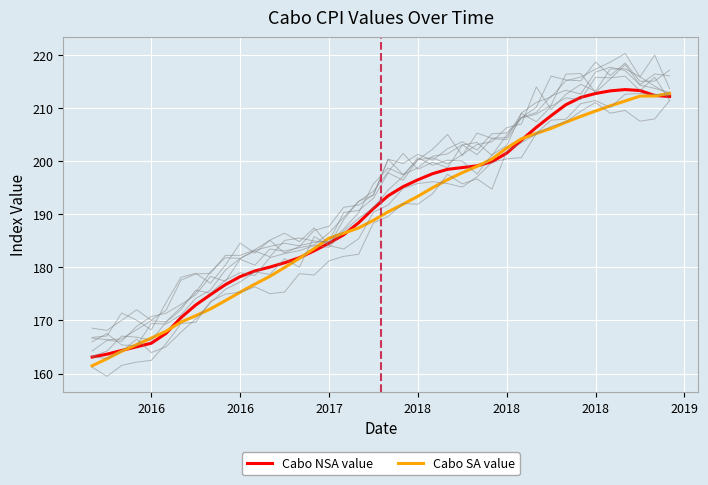

Rank the series by their maximum value, from lowest to highest.

Cabo SA value, Cabo NSA value